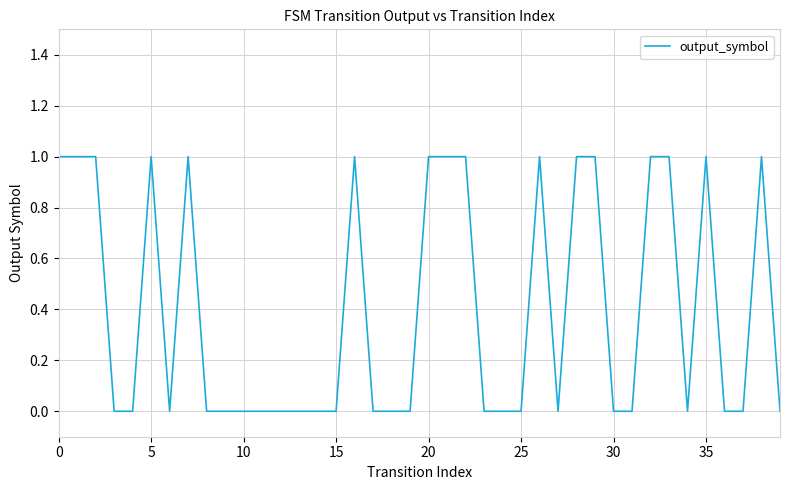

True or false: the data has more than 2 interior local peaks.

True